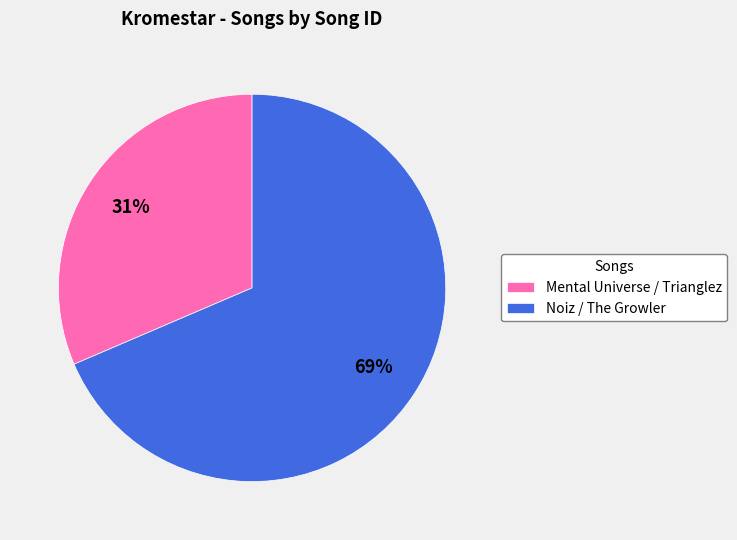

To the nearest percent, what portion does Mental Universe / Trianglez represent?

31%